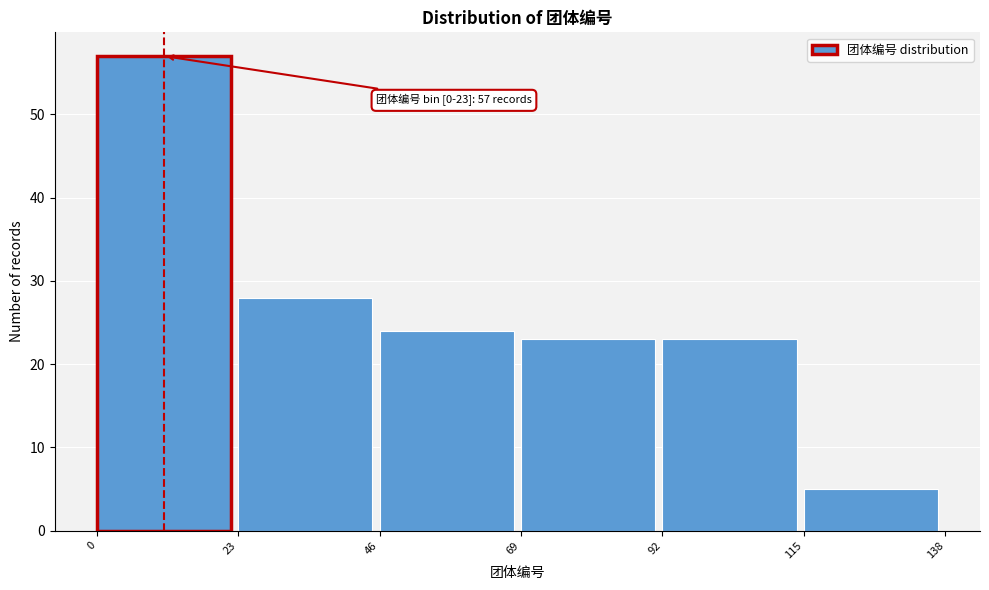

Over which range of the x-axis is the bar tallest?

0 to 23